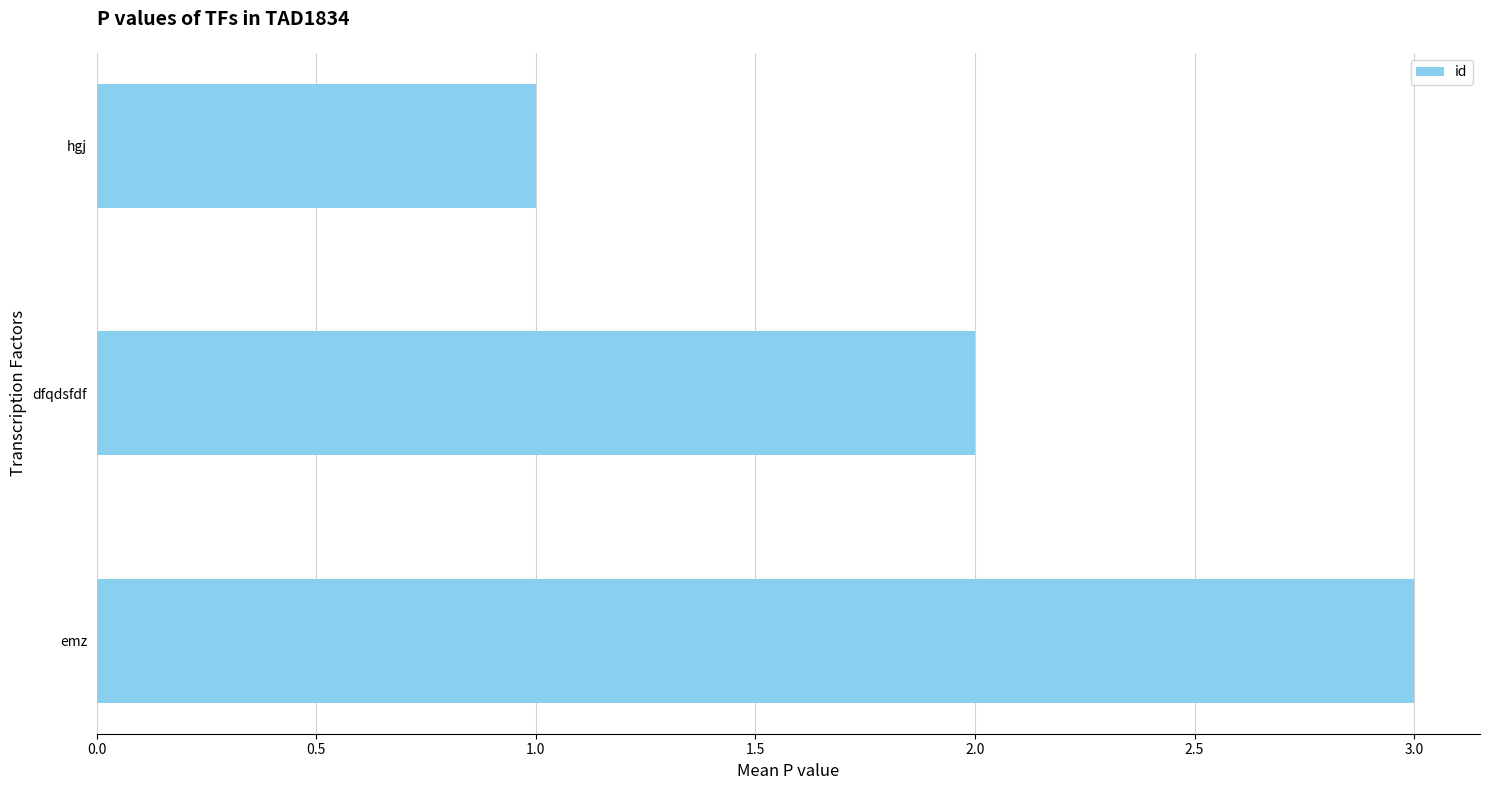

Count the number of categories in the chart.

3